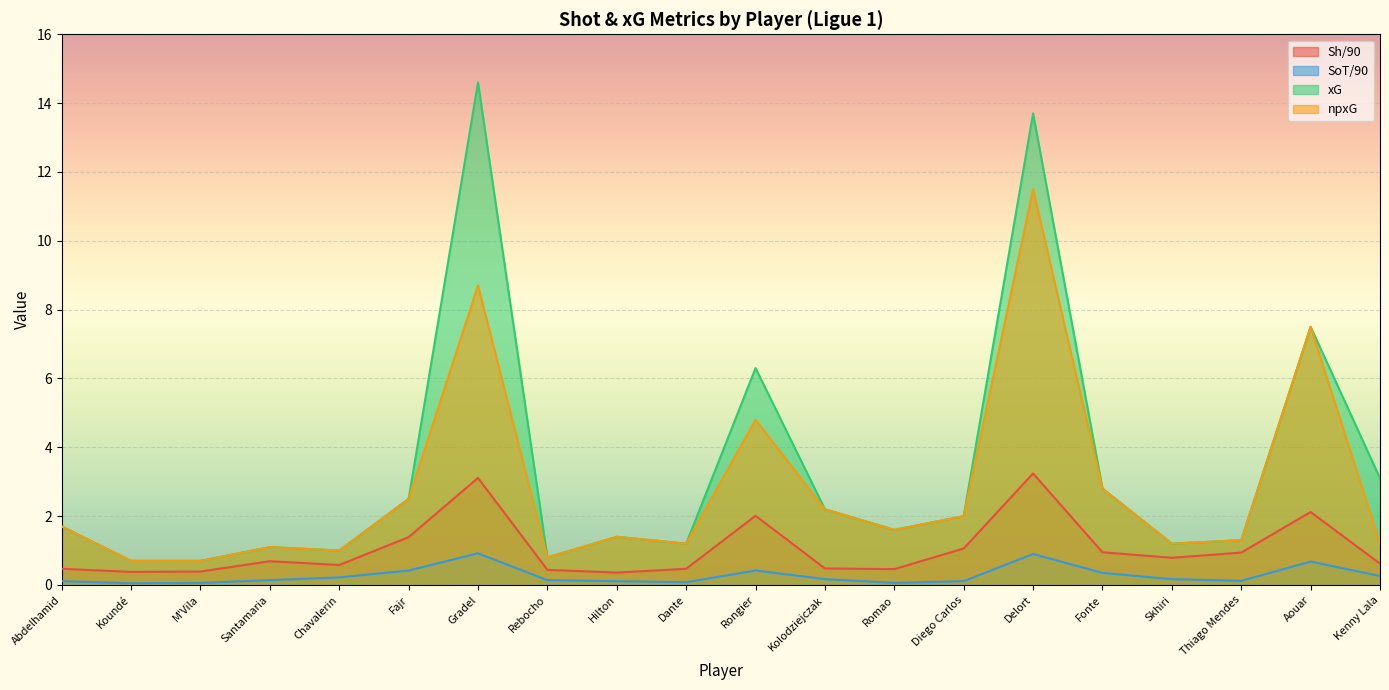

What are all the series names shown in the legend?

Sh/90, SoT/90, xG, npxG